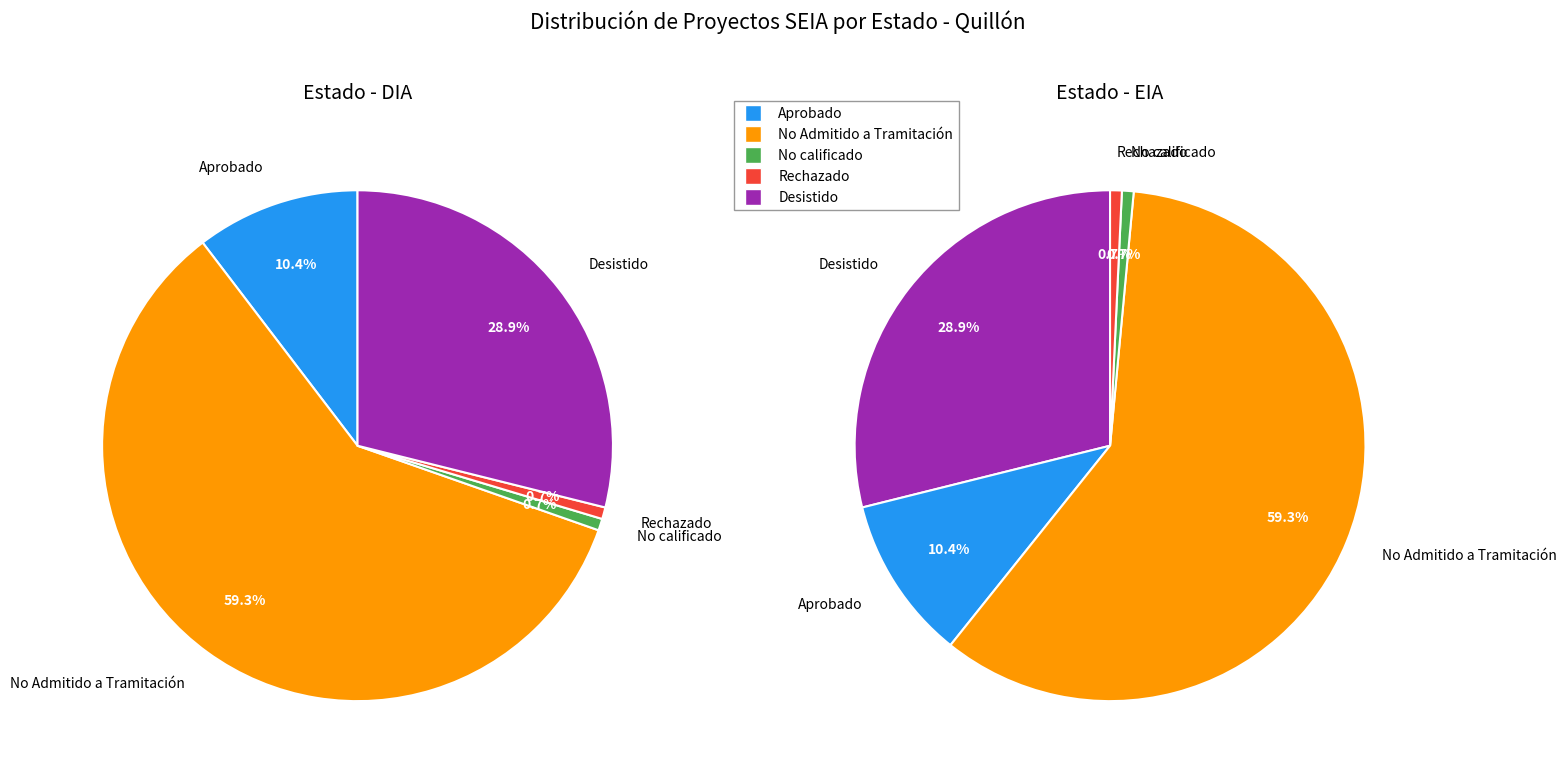

Does any single category account for the majority?

Yes